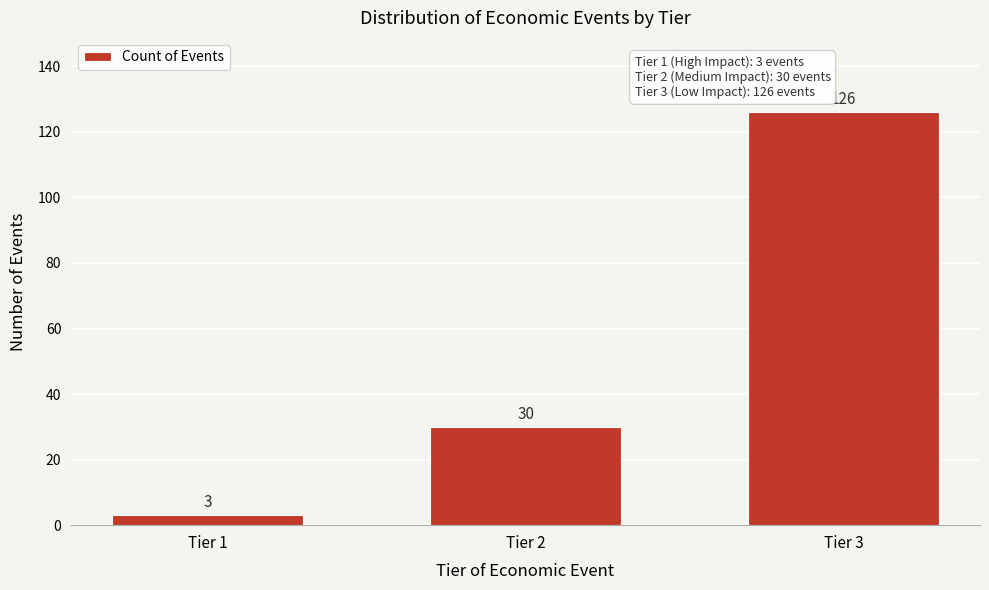

Reading left to right, what are all the values shown in this chart?

Tier 1=3	Tier 2=30	Tier 3=126